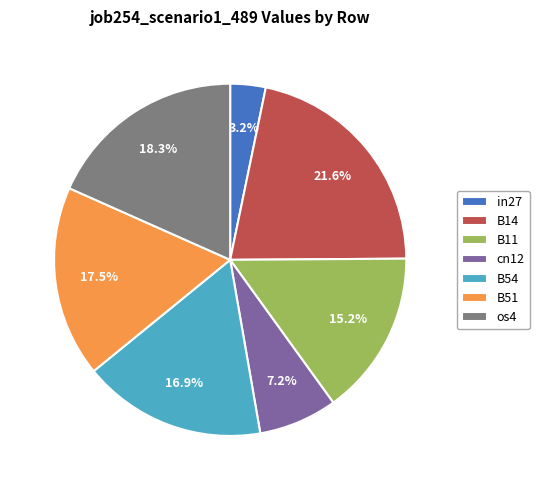

What percentage is the B11 slice, to the nearest percent?

15%